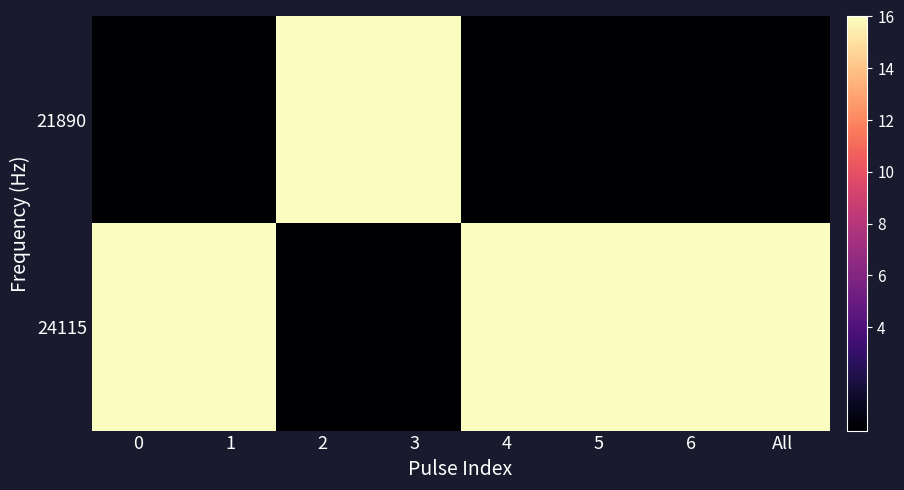

At how many categories does at least one series exceed 2?

8